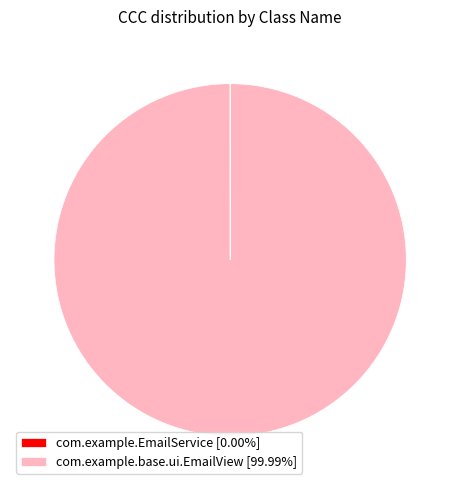

Is com.example.base.ui.EmailView [99.99%] the majority of the pie?

Yes